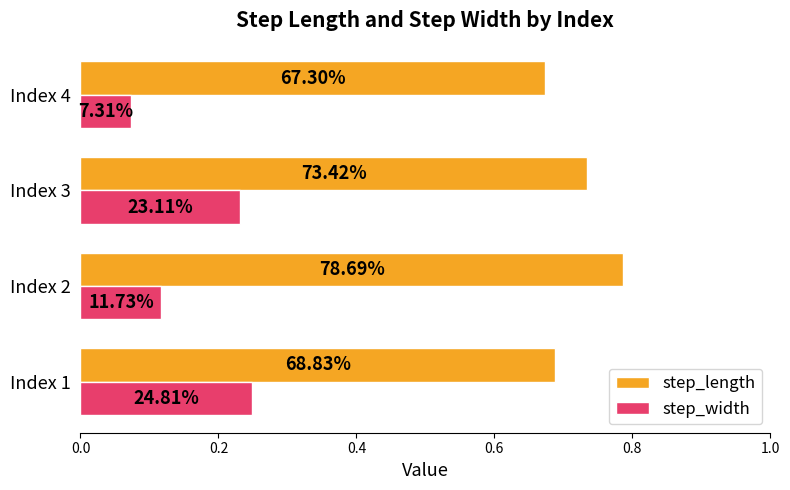

What are all the series names shown in the legend?

step_length, step_width